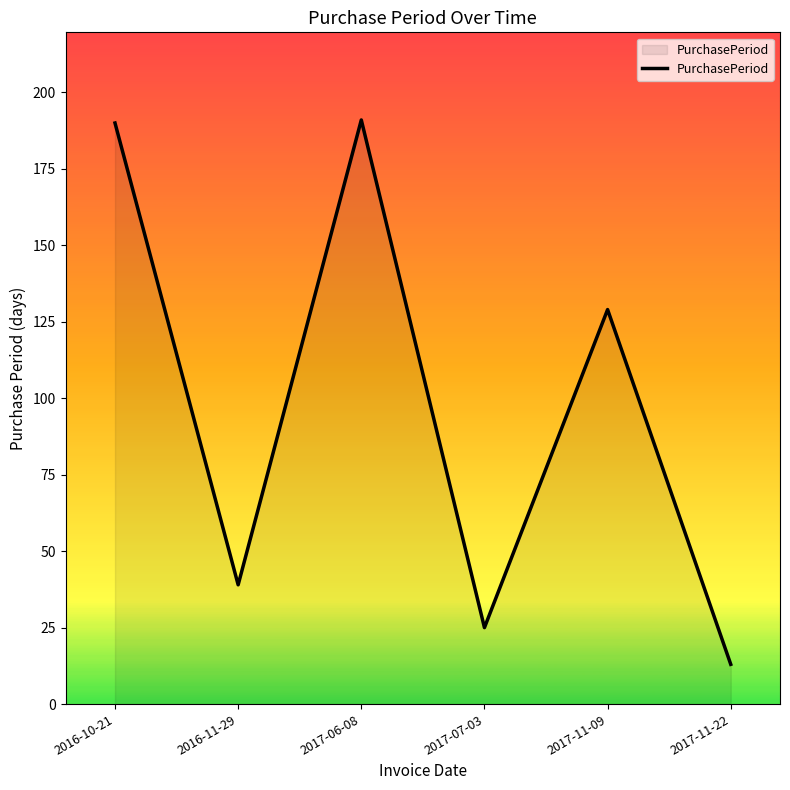

At which label is the value closest to 102?

2017-11-09